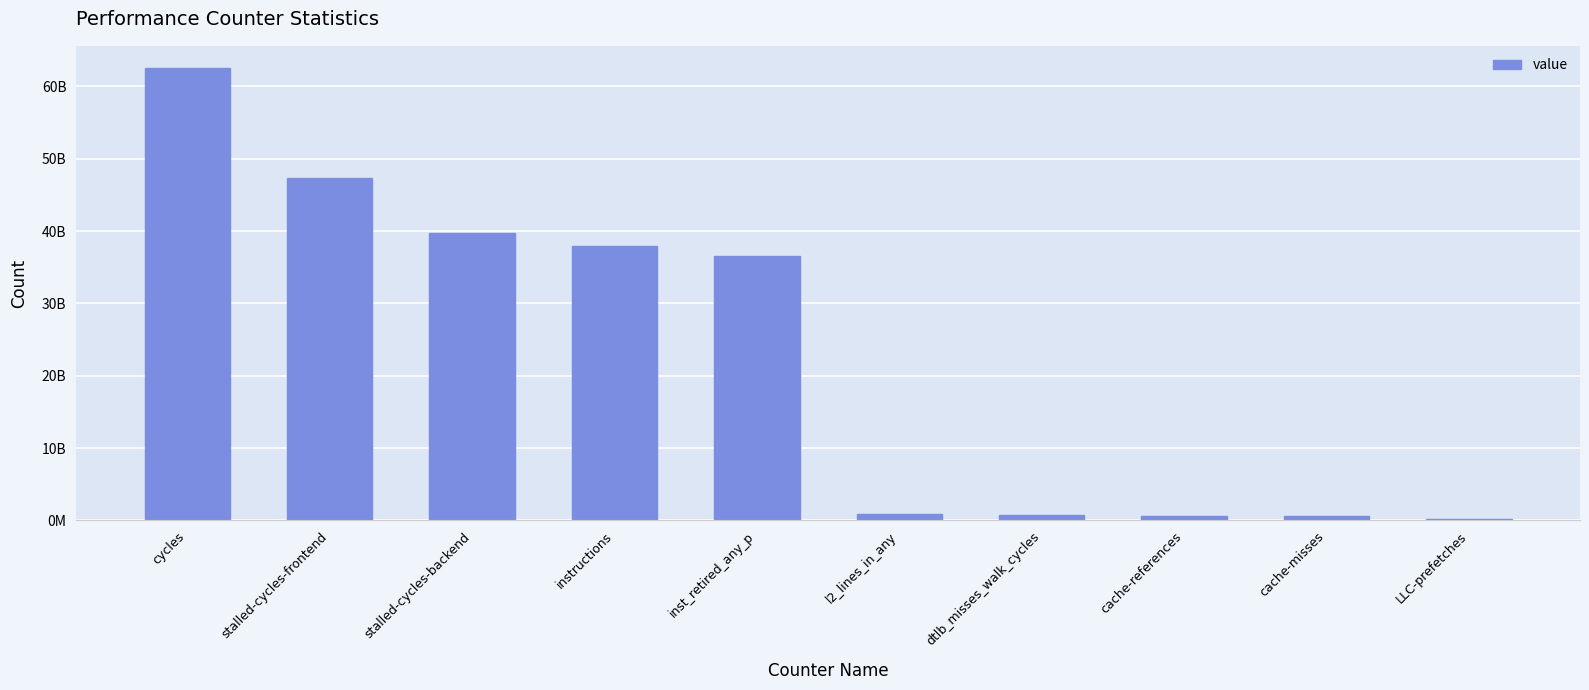

List the labels in order of value, smallest first.

LLC-prefetches, cache-misses, cache-references, dtlb_misses_walk_cycles, l2_lines_in_any, inst_retired_any_p, instructions, stalled-cycles-backend, stalled-cycles-frontend, cycles